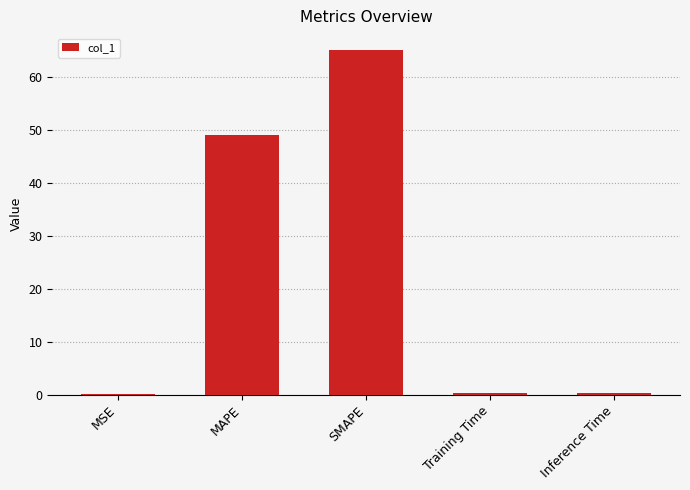

At which category does the chart reach its peak across all series?

SMAPE